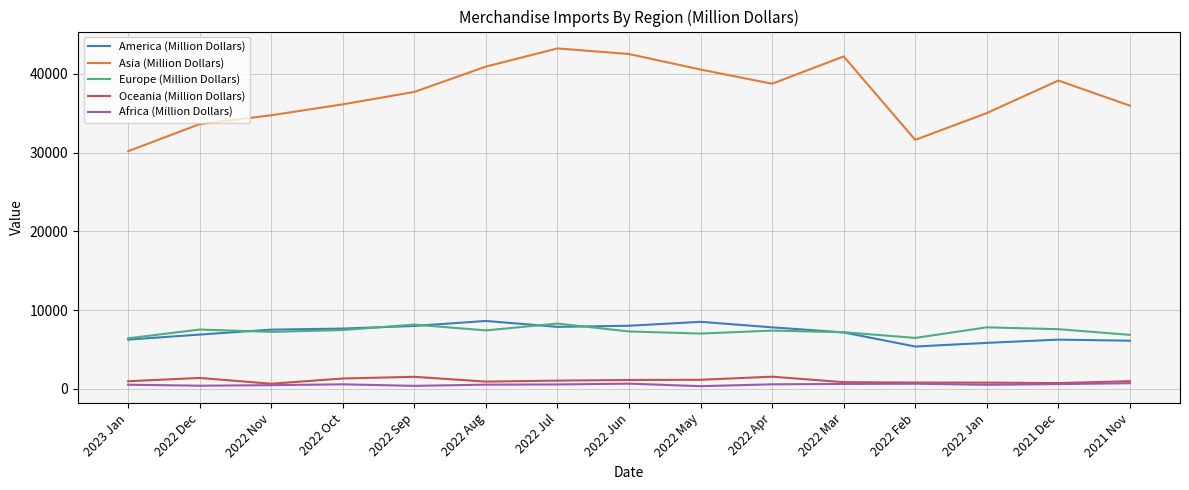

What is the minimum value for Europe (Million Dollars)?

6427.8